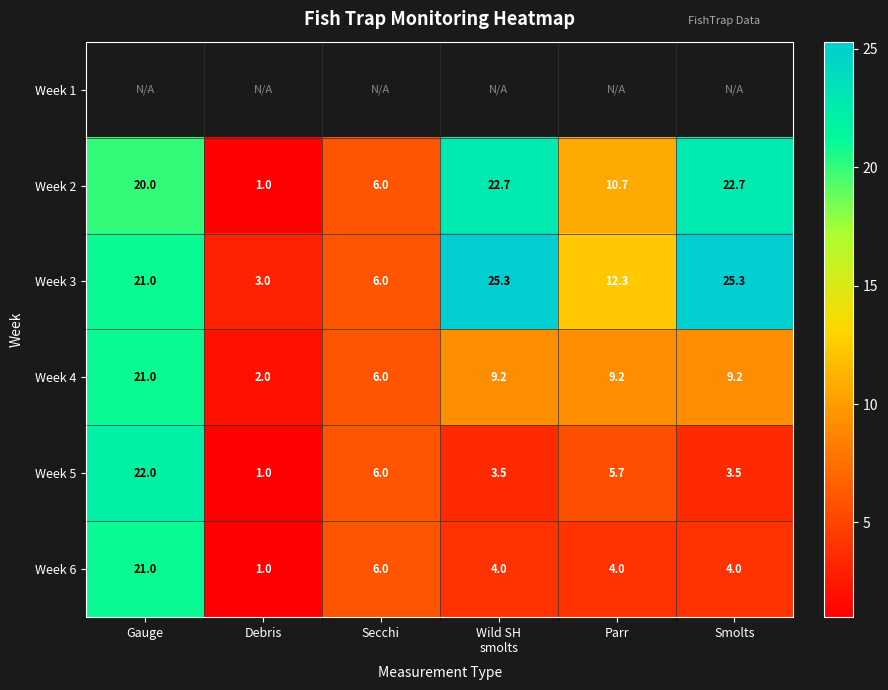

What is the difference between the maximum and second lowest values in the Week 5 series?

18.5